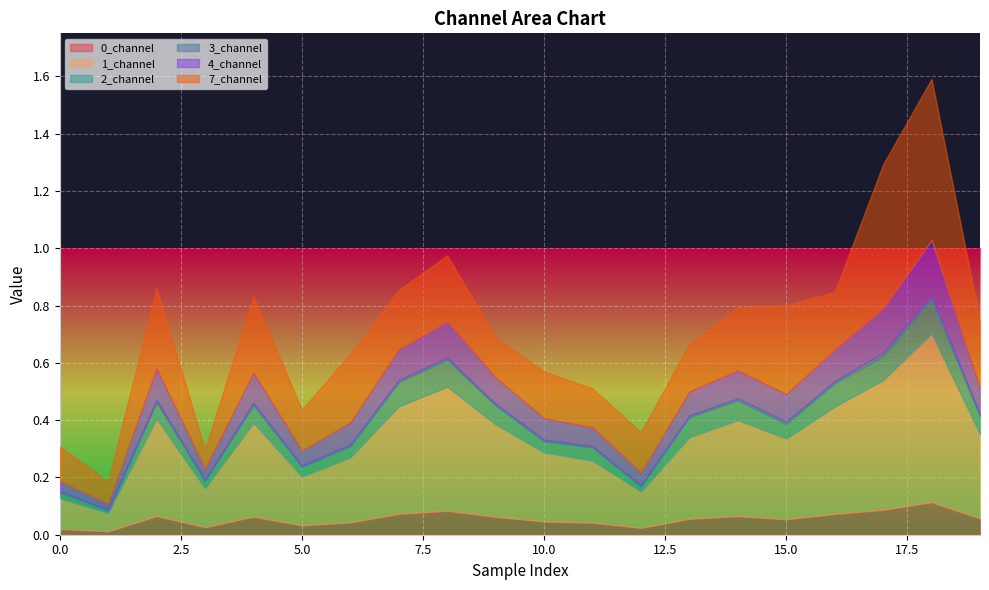

Where is the first local maximum for 4_channel?

2